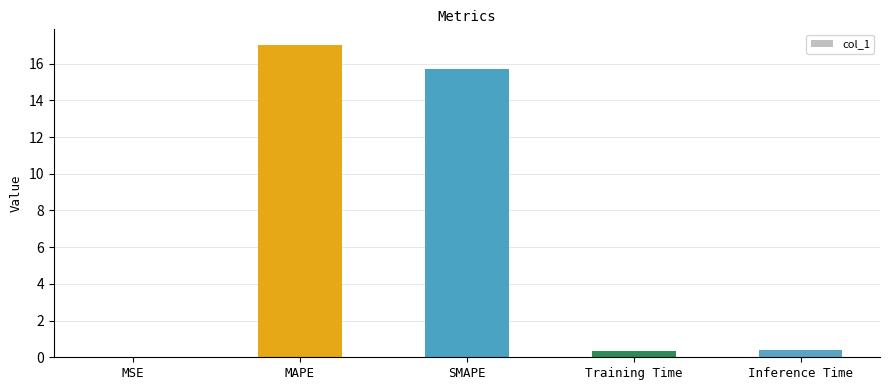

The chart shows a value of 0.4 at Training Time. True or false?

True